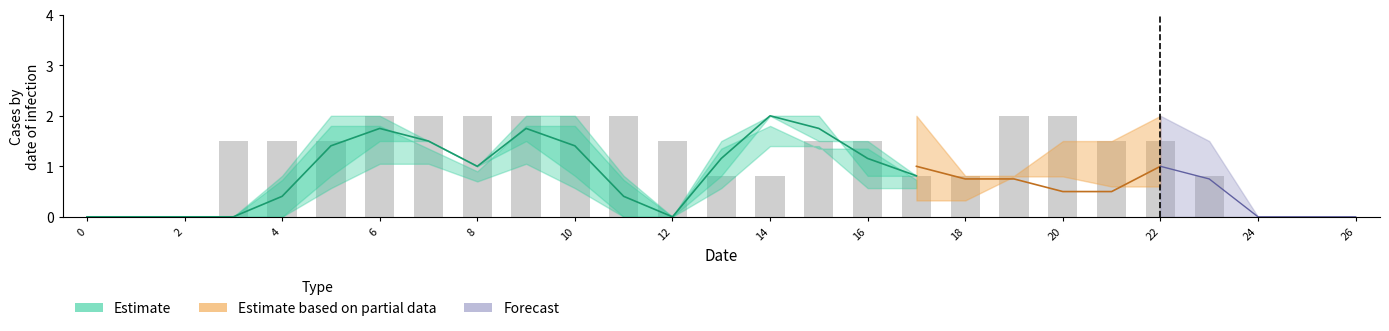

Are the bars grouped side by side (vs. stacked)?

Yes